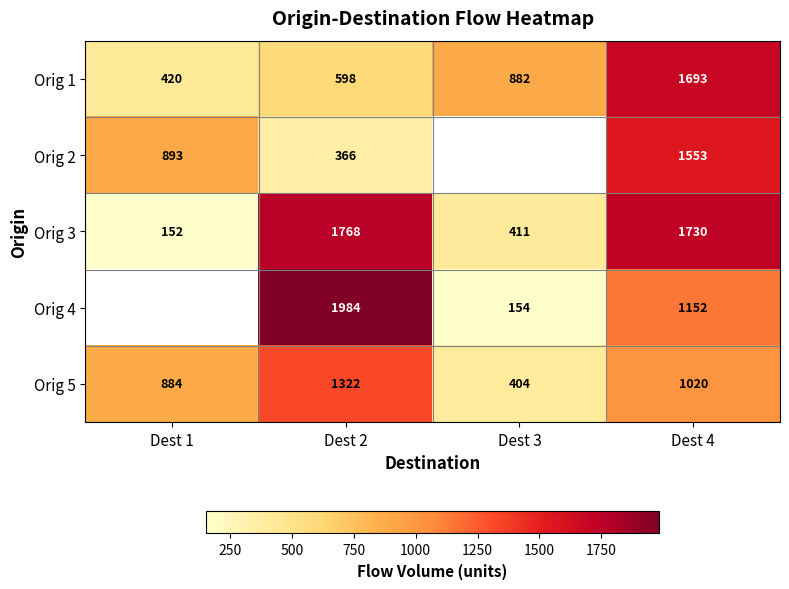

Rank the series at Dest 2 from lowest to highest value.

Orig 2, Orig 1, Orig 5, Orig 3, Orig 4